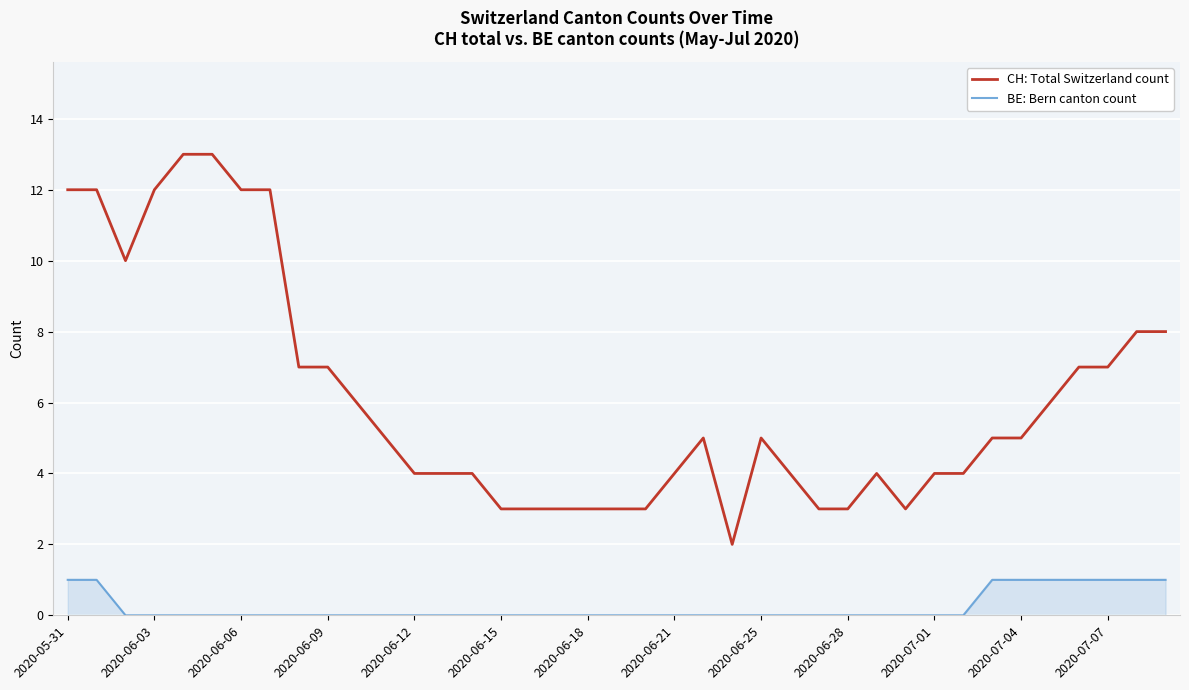

What is the greatest value displayed?

13